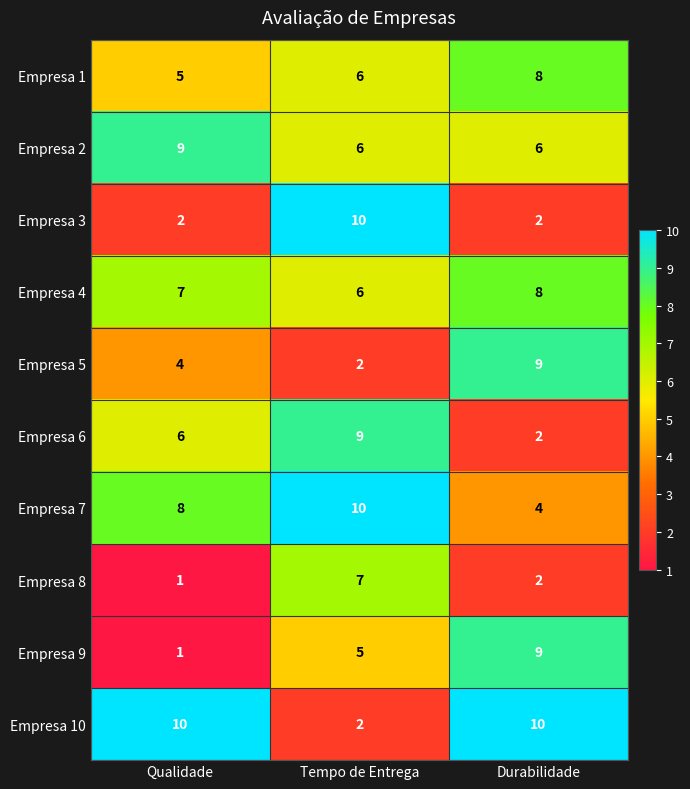

How many values in the Empresa 9 series are below 5?

1